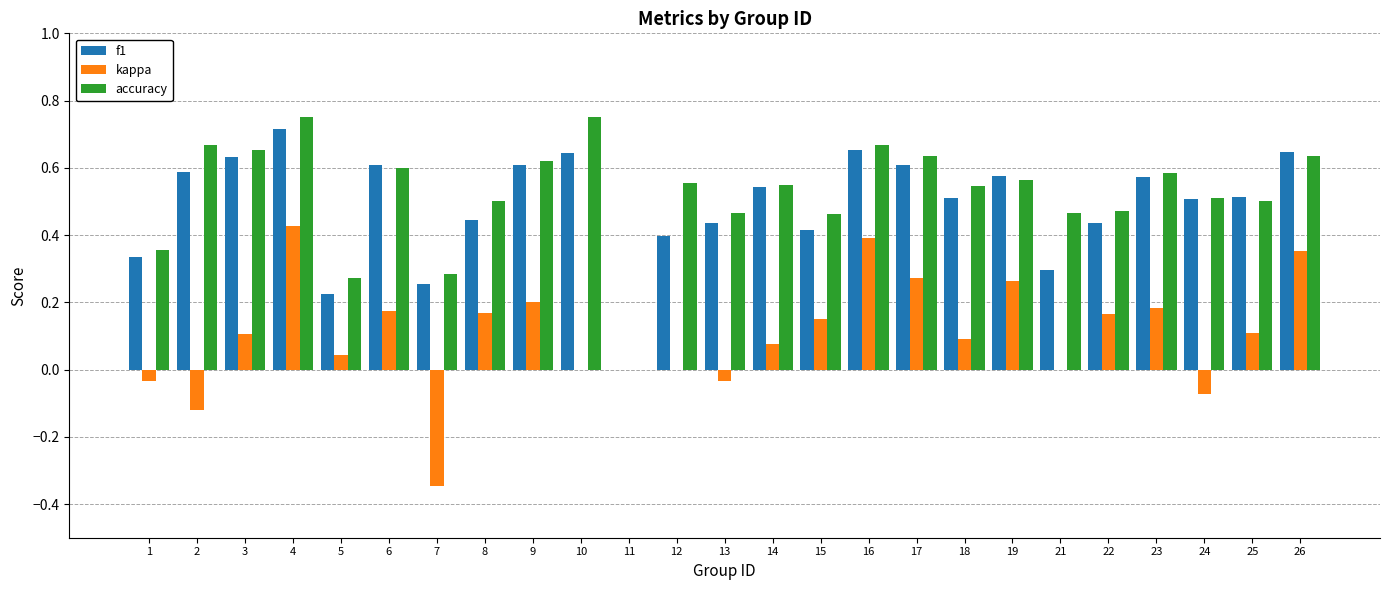

What is the sum of all f1 values?

12.2